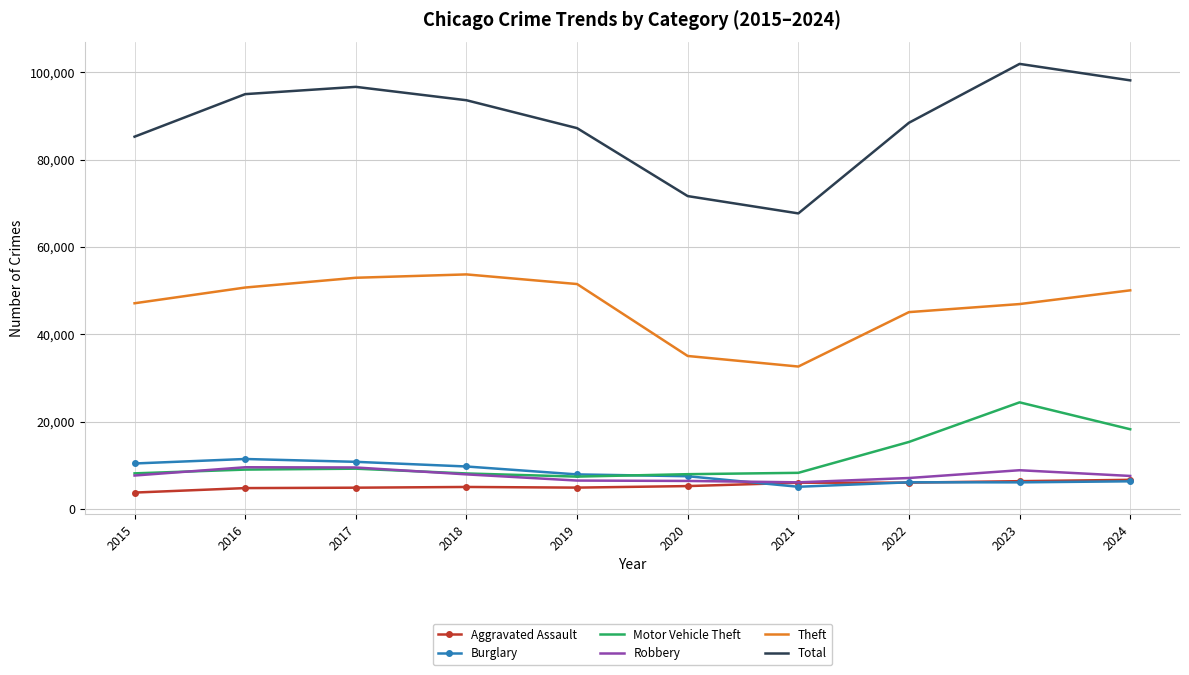

What is the total value across all series at 2020?

133836